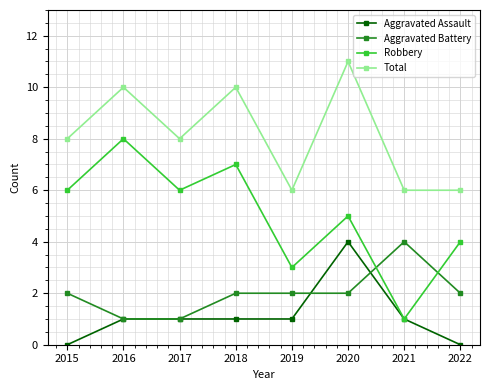

True or false: Aggravated Battery and Aggravated Assault intersect in this chart.

True